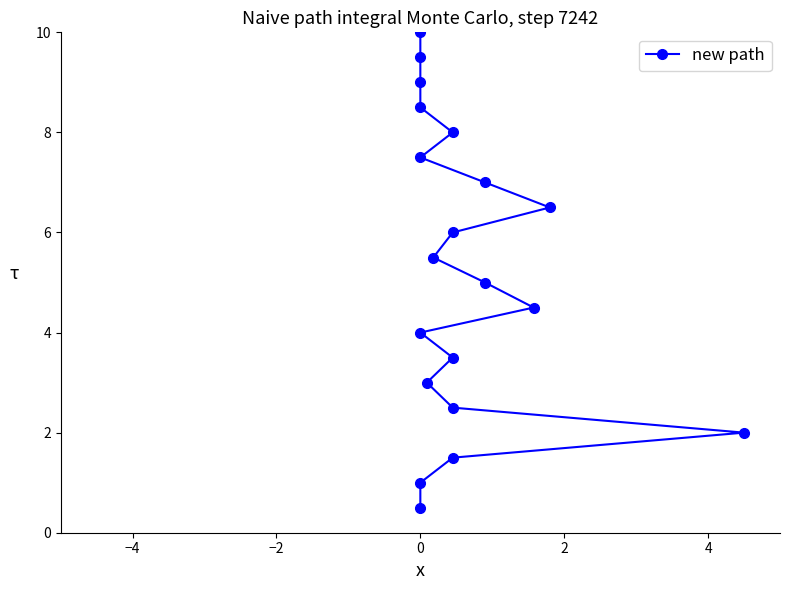

Count the number of categories in the chart.

20